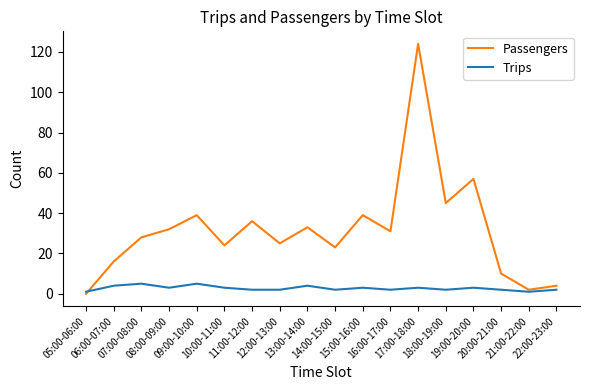

What is the average value of the Passengers series?

32